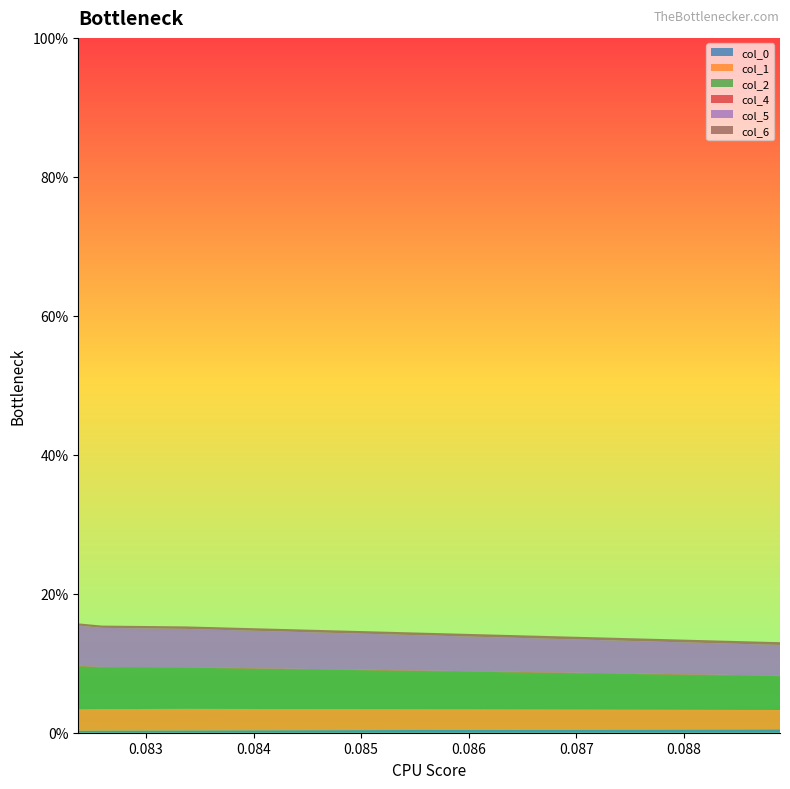

Reading left to right, transcribe all the data shown in this chart.

col_0: 0.08889187557236974=0.0	0.08336762581550425=0.0	0.08258992917823685=0.0	0.08237151909870695=0.0
col_1: 0.08889187557236974=0.0	0.08336762581550425=0.0	0.08258992917823685=0.0	0.08237151909870695=0.0
col_2: 0.08889187557236974=0.0	0.08336762581550425=0.1	0.08258992917823685=0.1	0.08237151909870695=0.1
col_4: 0.08889187557236974=0.0	0.08336762581550425=0.0	0.08258992917823685=0.0	0.08237151909870695=0.0
col_5: 0.08889187557236974=0.0	0.08336762581550425=0.1	0.08258992917823685=0.1	0.08237151909870695=0.1
col_6: 0.08889187557236974=0.0	0.08336762581550425=0.0	0.08258992917823685=0.0	0.08237151909870695=0.0